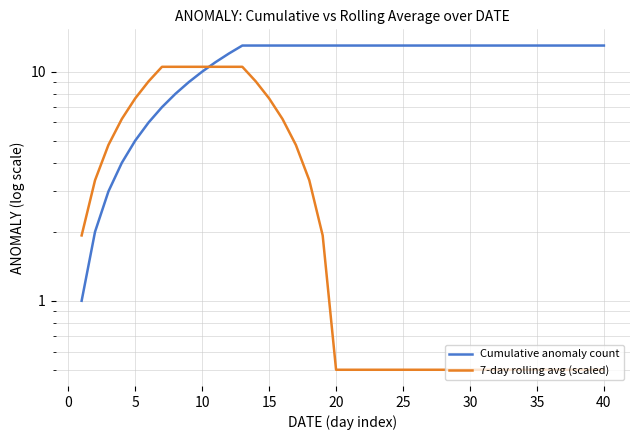

Rank the series by their average value, from lowest to highest.

7-day rolling avg (scaled), Cumulative anomaly count